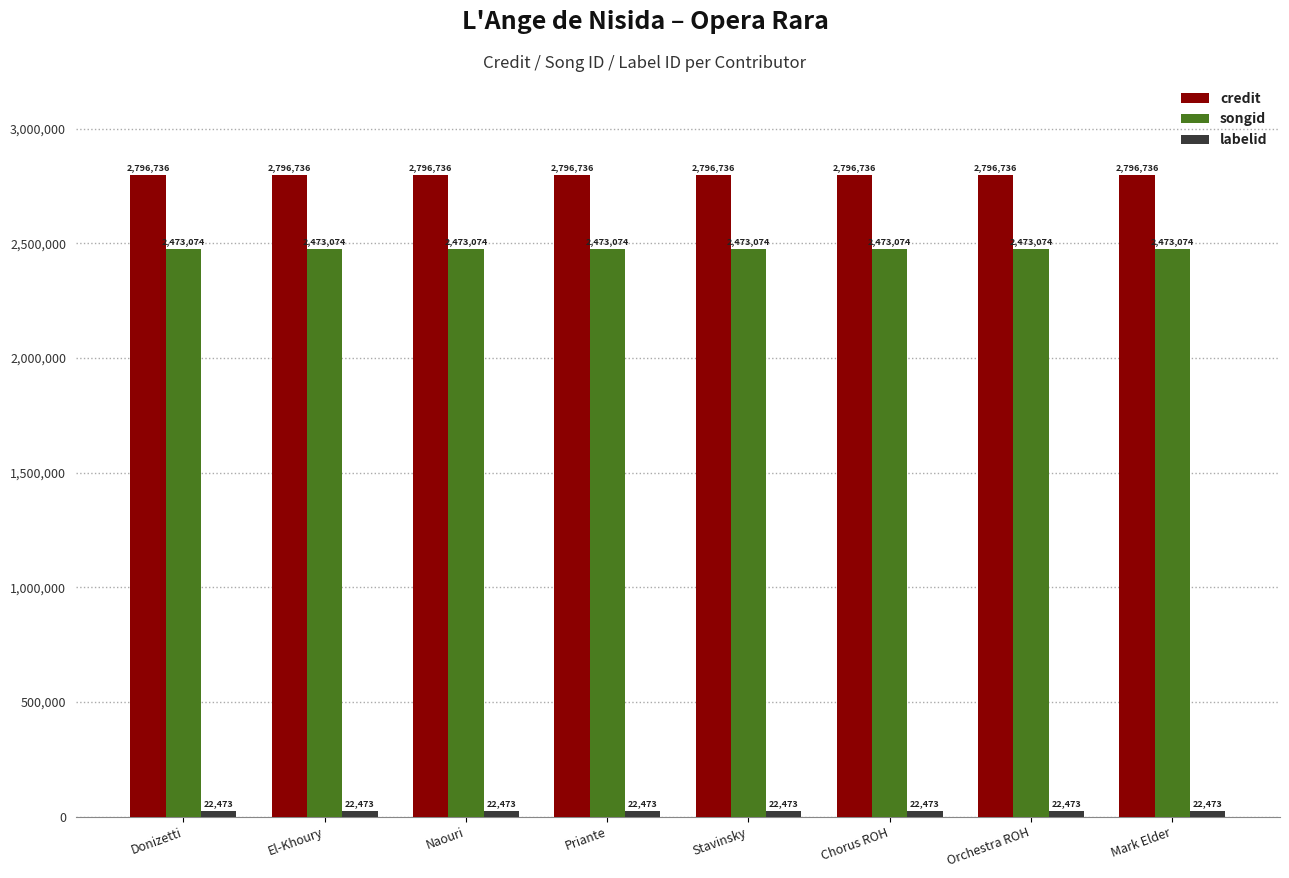

At how many categories does at least one series exceed 2260693?

8